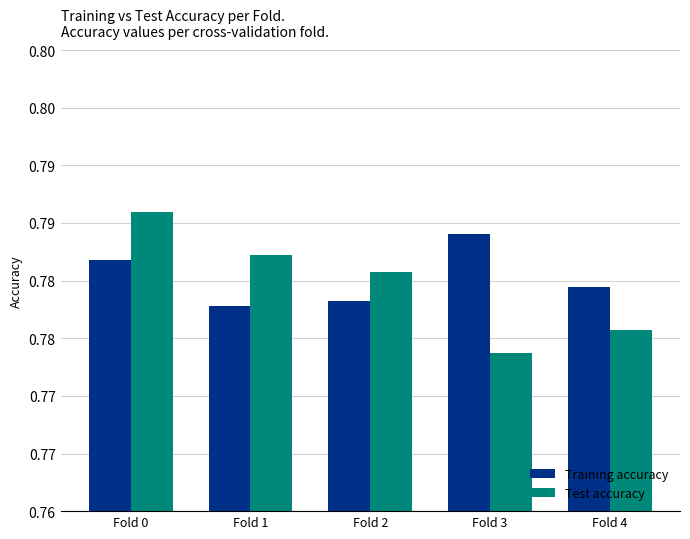

What value does the Training accuracy series have at Fold 4?

0.8